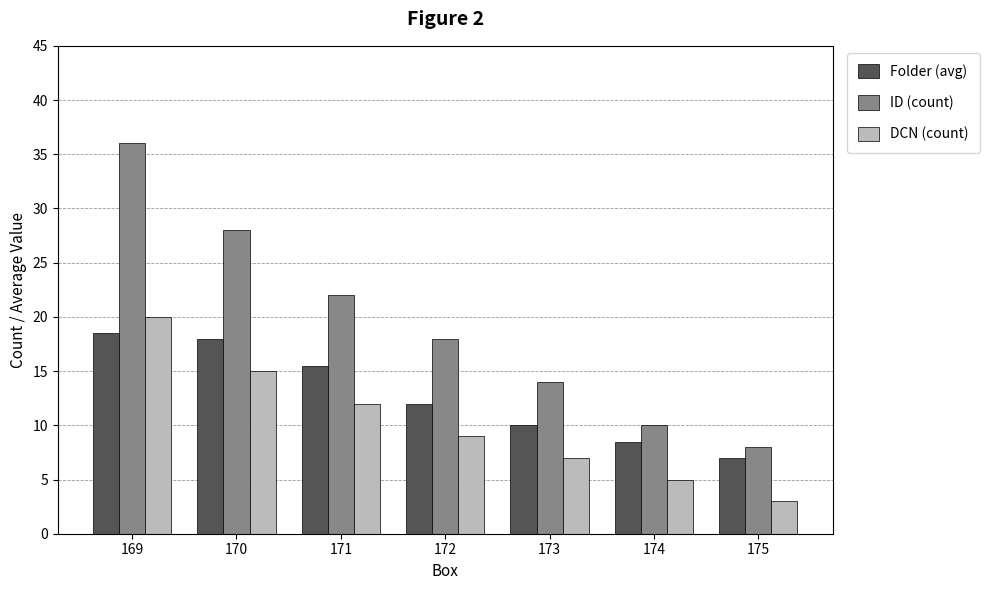

How many series are shown in this chart?

3